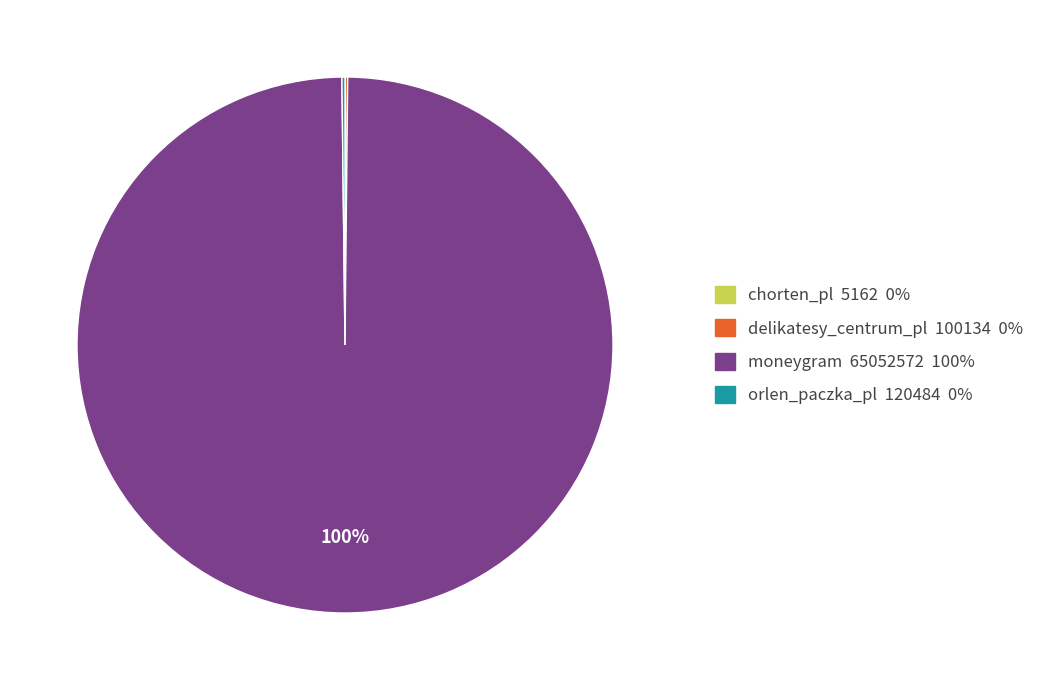

Is there any slice that represents more than half of the pie?

Yes